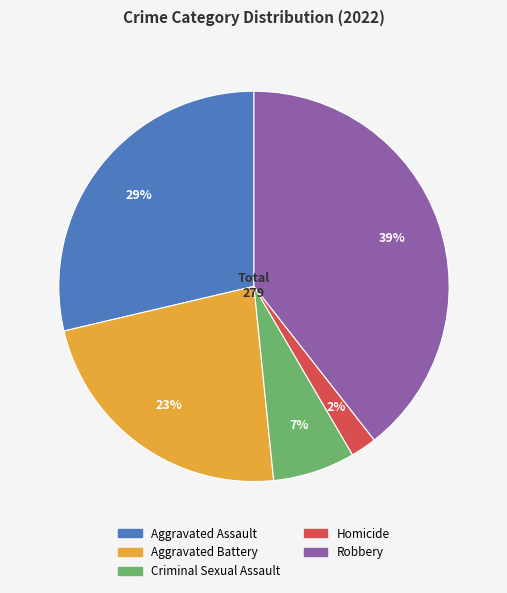

Is there any slice that represents more than half of the pie?

No